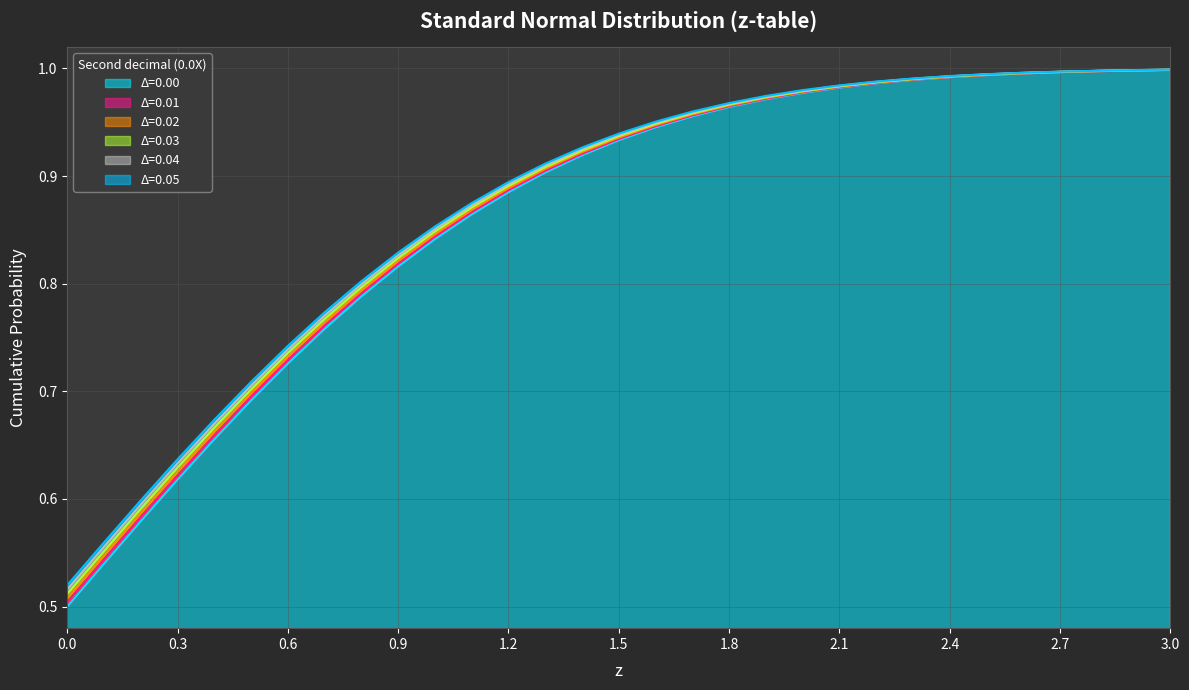

How many lines are shown in the chart?

6